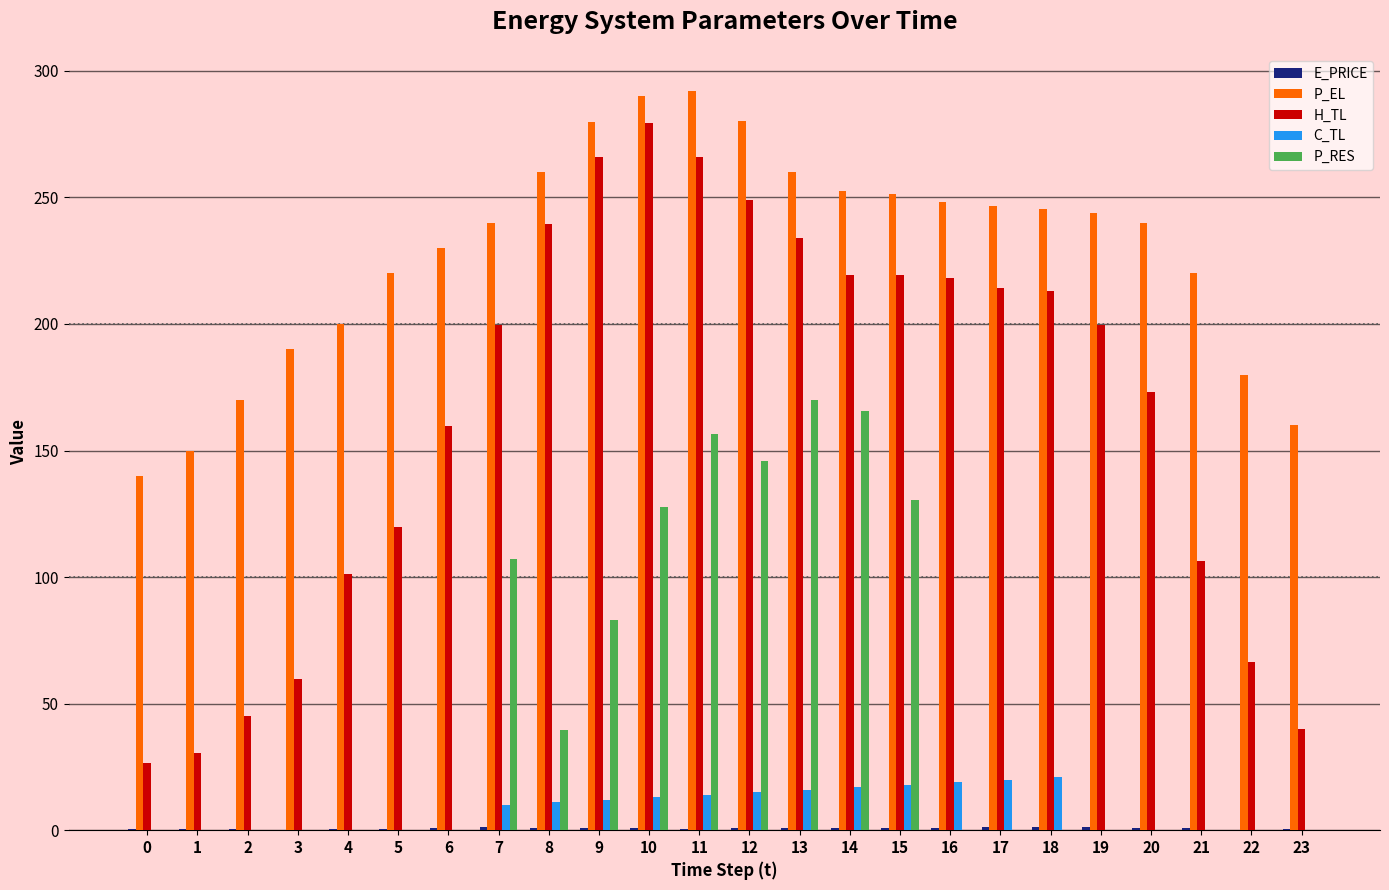

What is the greatest value displayed?

292.0